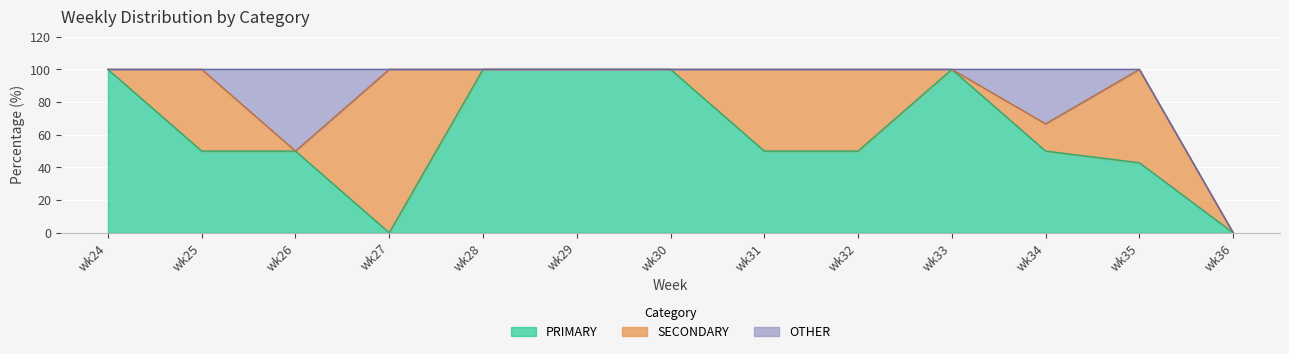

Reading left to right, list all the values displayed in this chart.

PRIMARY: wk24=100.0	wk25=50.0	wk26=50.0	wk27=0.0	wk28=100.0	wk29=100.0	wk30=100.0	wk31=50.0	wk32=50.0	wk33=100.0	wk34=50.0	wk35=42.9	wk36=0.0
SECONDARY: wk24=0.0	wk25=50.0	wk26=0.0	wk27=100.0	wk28=0.0	wk29=0.0	wk30=0.0	wk31=50.0	wk32=50.0	wk33=0.0	wk34=16.7	wk35=57.1	wk36=0.0
OTHER: wk24=0.0	wk25=0.0	wk26=50.0	wk27=0.0	wk28=0.0	wk29=0.0	wk30=0.0	wk31=0.0	wk32=0.0	wk33=0.0	wk34=33.3	wk35=0.0	wk36=0.0